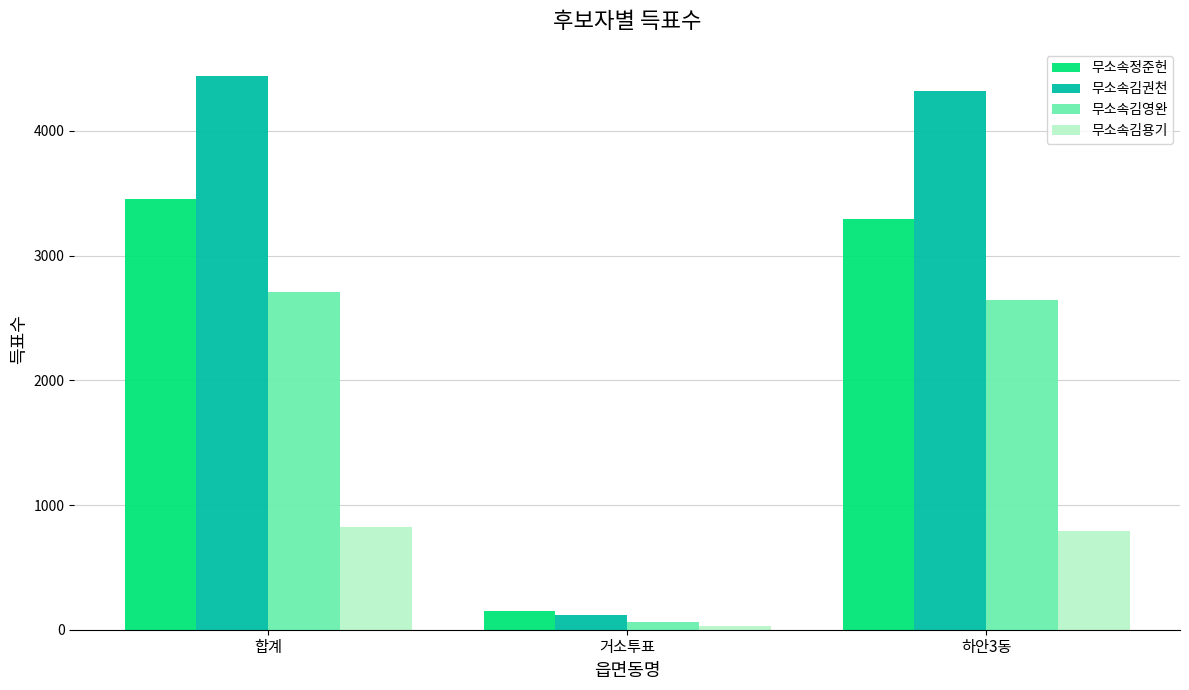

What is the difference between the 무소속김영완 values at 거소투표 and 하안3동?

2588